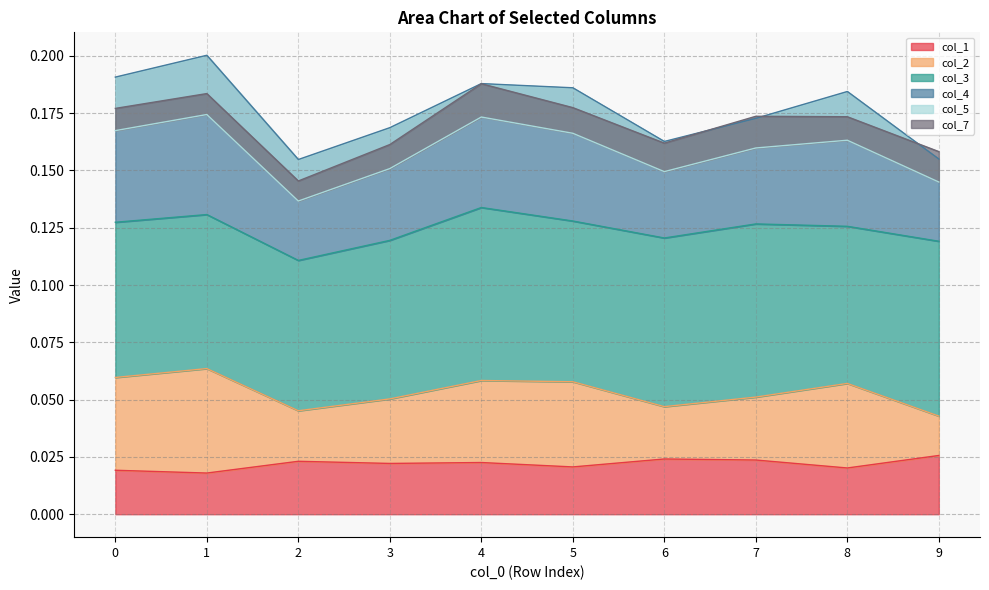

Reading left to right, what are all the values shown in this chart?

col_1: 0=0.0	1=0.0	2=0.0	3=0.0	4=0.0	5=0.0	6=0.0	7=0.0	8=0.0	9=0.0
col_2: 0=0.0	1=0.0	2=0.0	3=0.0	4=0.0	5=0.0	6=0.0	7=0.0	8=0.0	9=0.0
col_3: 0=0.1	1=0.1	2=0.1	3=0.1	4=0.1	5=0.1	6=0.1	7=0.1	8=0.1	9=0.1
col_4: 0=0.1	1=0.1	2=0.0	3=0.0	4=0.1	5=0.1	6=0.0	7=0.0	8=0.1	9=0.0
col_5: 0=-0.0	1=-0.0	2=-0.0	3=-0.0	4=-0.0	5=-0.0	6=-0.0	7=-0.0	8=-0.0	9=-0.0
col_7: 0=0.0	1=0.0	2=0.0	3=0.0	4=0.0	5=0.0	6=0.0	7=0.0	8=0.0	9=0.0